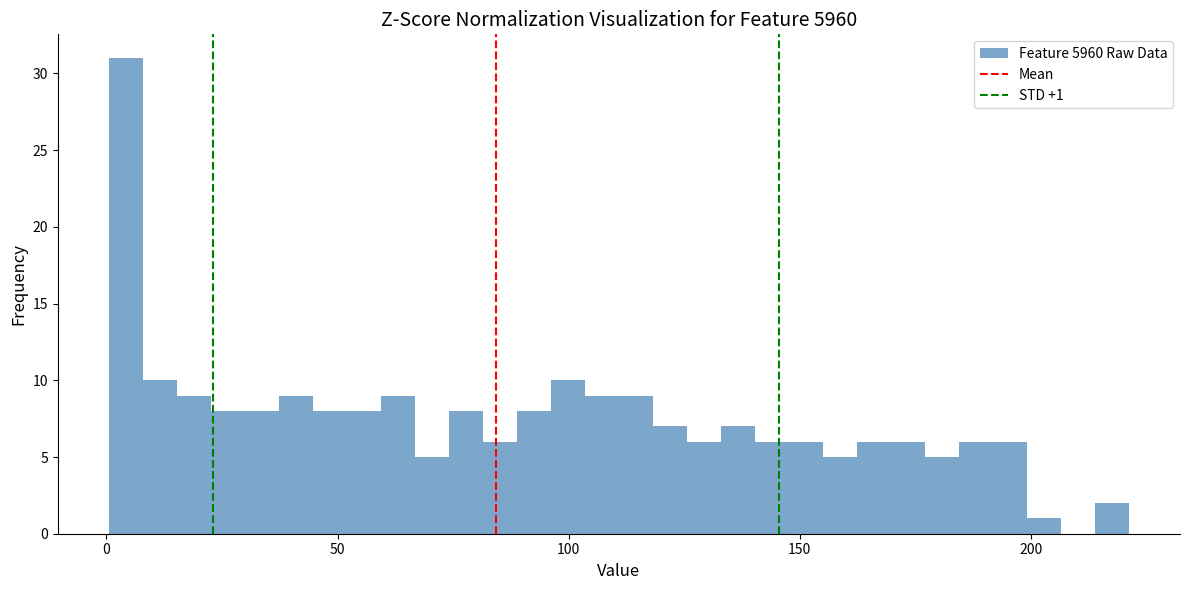

Around what value on the x-axis is the tallest bar? Give the approximate position of its centre, as read against the axis.

5